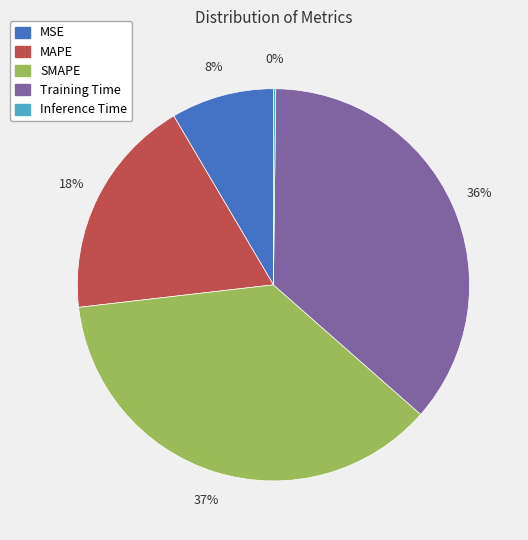

The Training Time slice represents 36% of the pie. True or false?

True